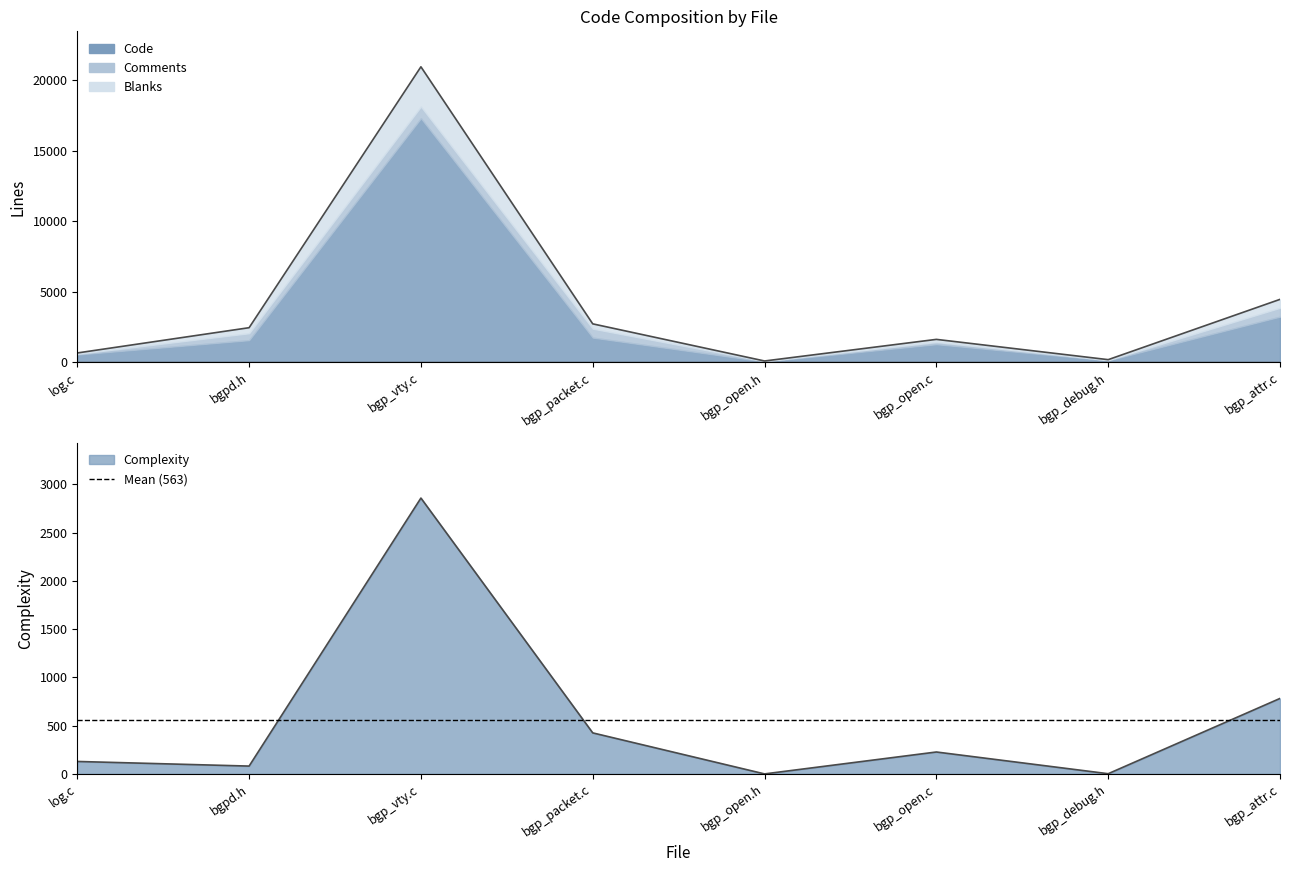

The value of Code at log.c is 1010. True or false?

False